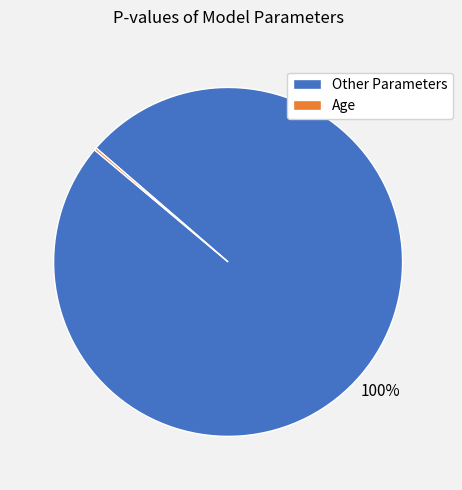

Which slice represents more than half of the pie?

Other Parameters